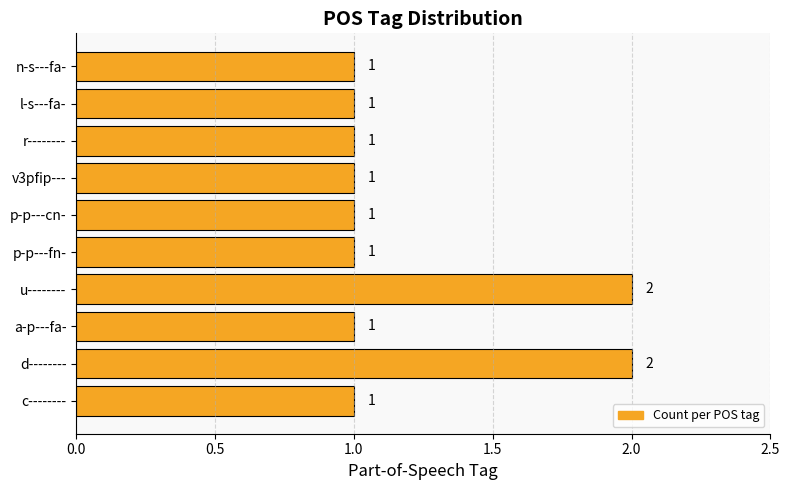

The chart shows a value of 0 at d--------. True or false?

False